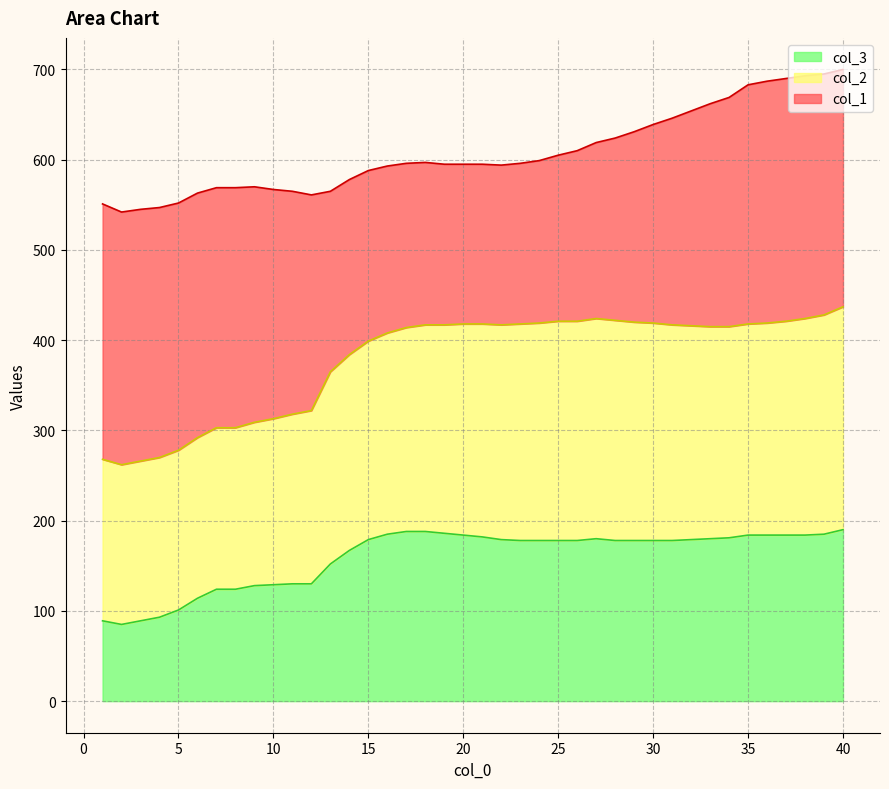

At which label does col_3 first exceed 178?

15